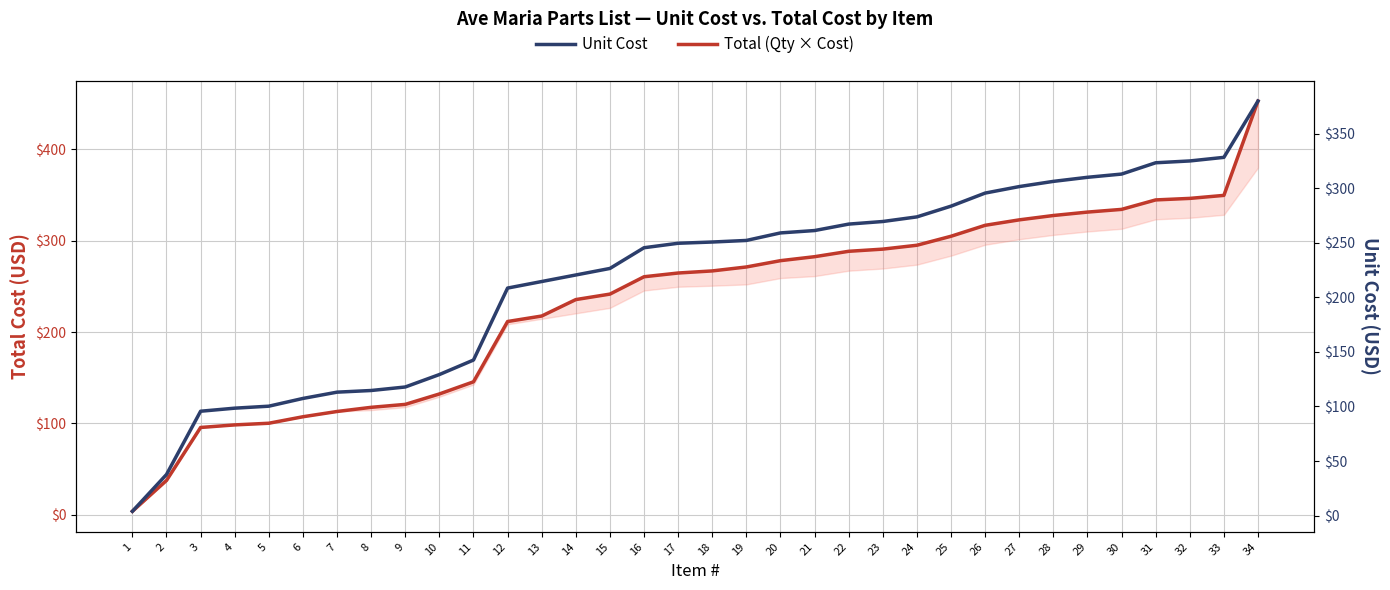

What is the smallest value displayed?

3.9